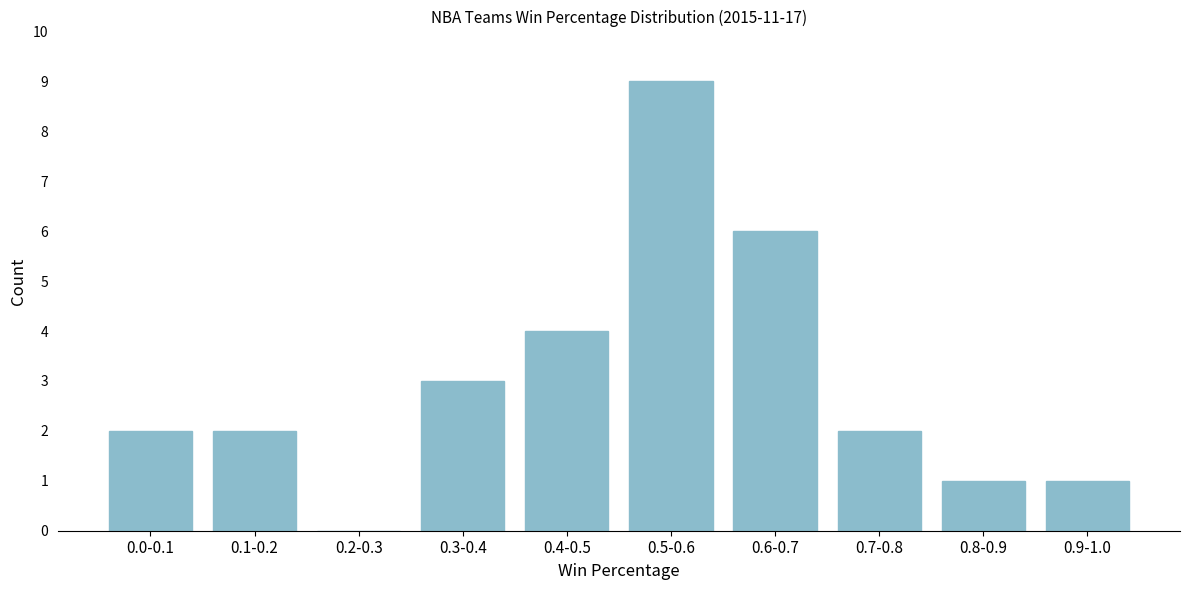

Reading left to right, transcribe all the data shown in this chart.

0.0-0.1=2	0.1-0.2=2	0.2-0.3=0	0.3-0.4=3	0.4-0.5=4	0.5-0.6=9	0.6-0.7=6	0.7-0.8=2	0.8-0.9=1	0.9-1.0=1